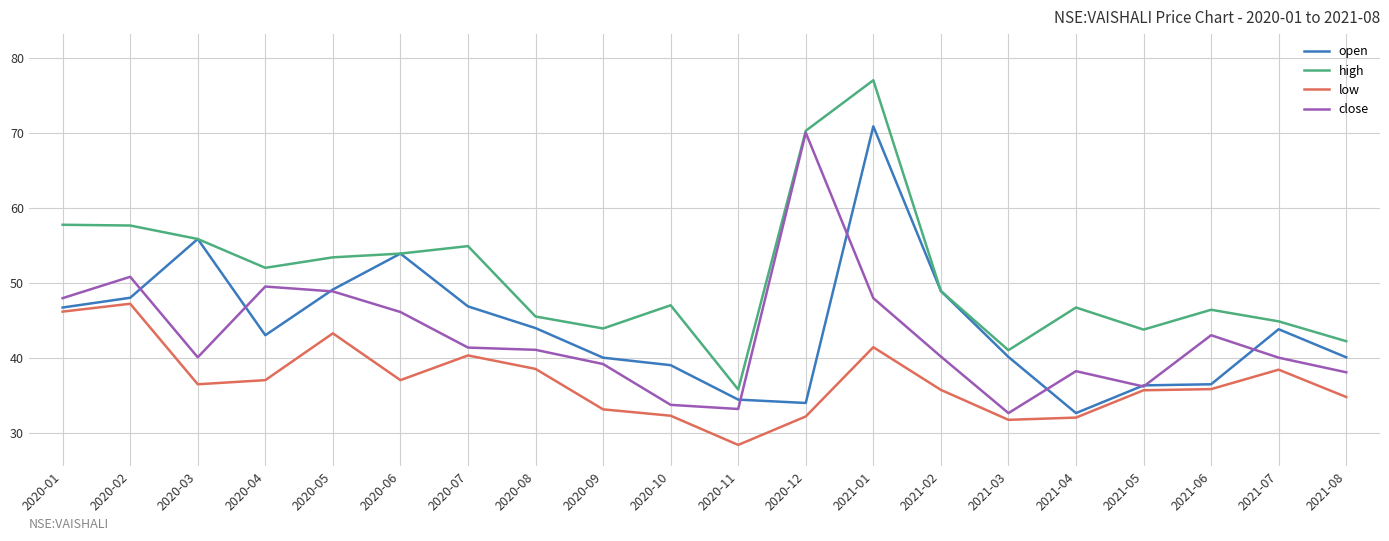

The open series shows 43.0 at 2020-04. True or false?

True